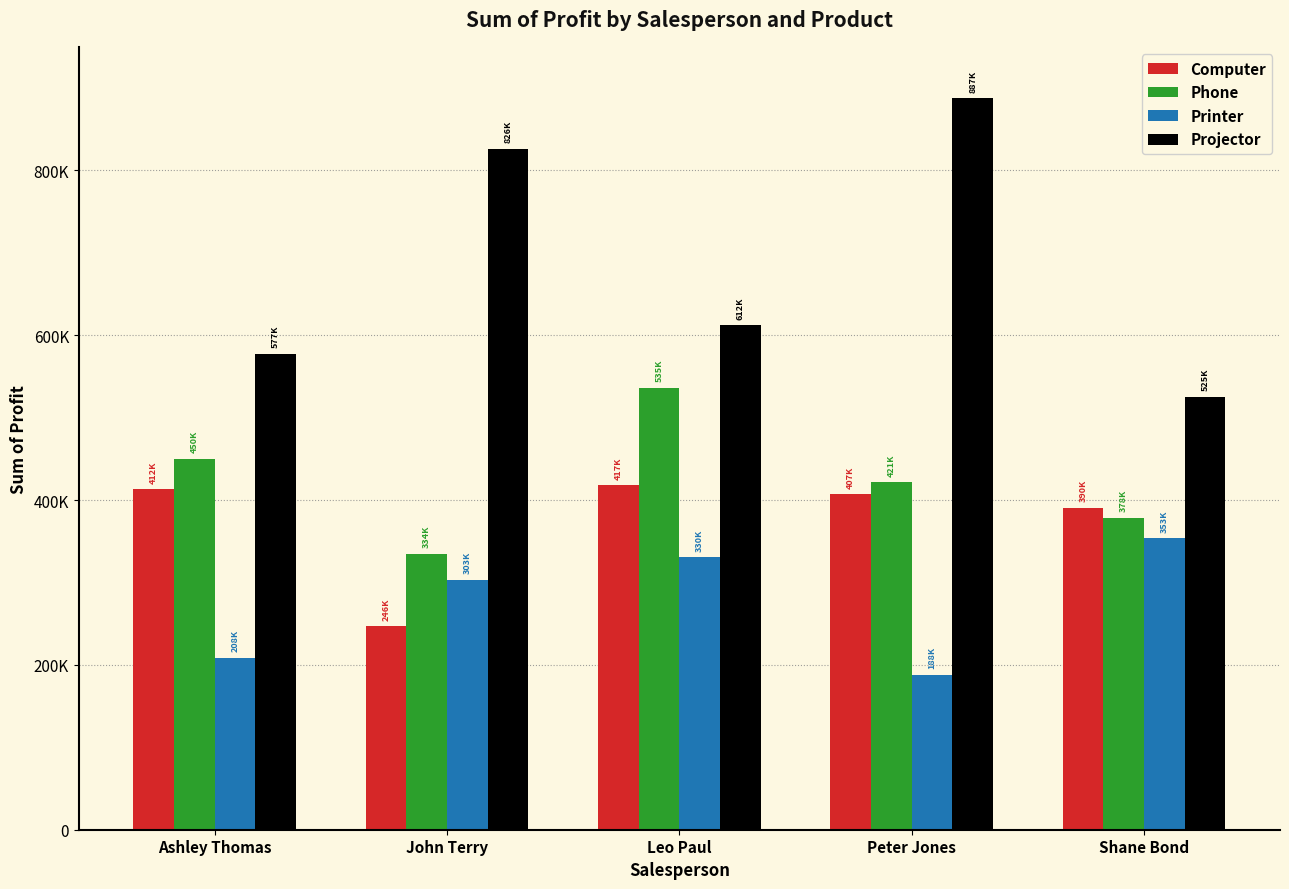

What are all the series names shown in the legend?

Computer, Phone, Printer, Projector